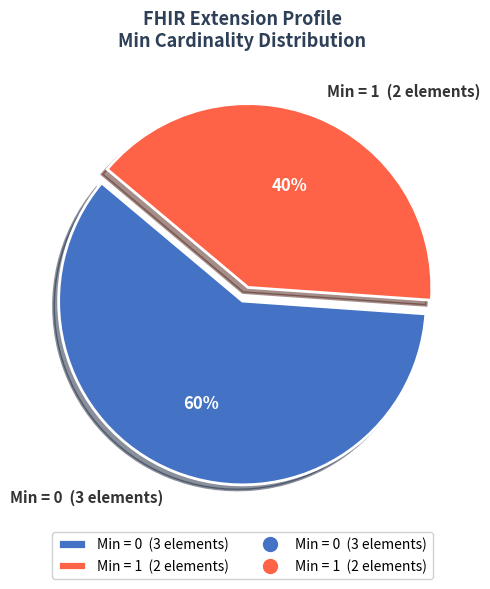

True or false: Min = 1 (2 elements) accounts for 40% of the total.

True